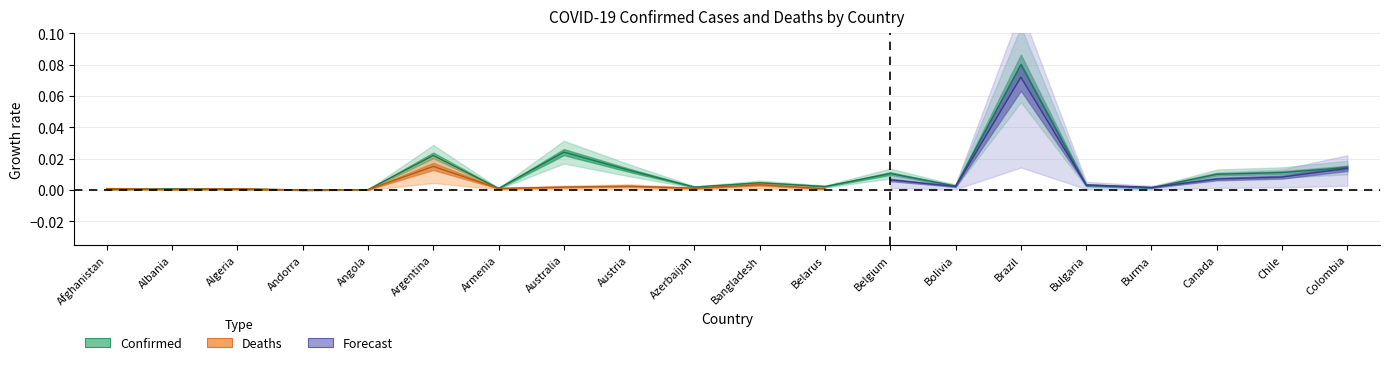

The value at Bangladesh is 0.0. True or false?

False